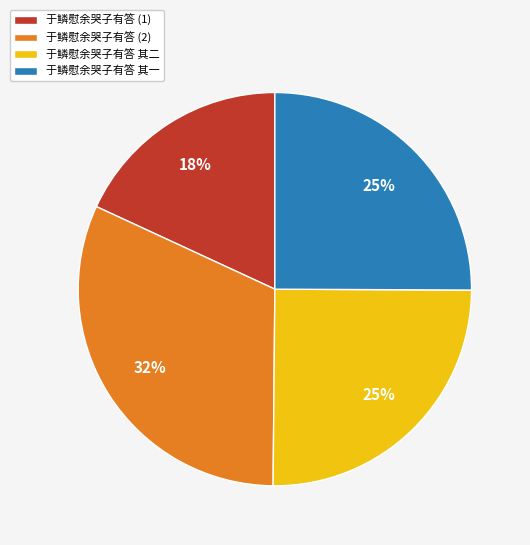

Do 于鳞慰余哭子有答 (1) and 于鳞慰余哭子有答 其二 together represent more than half of the pie?

No